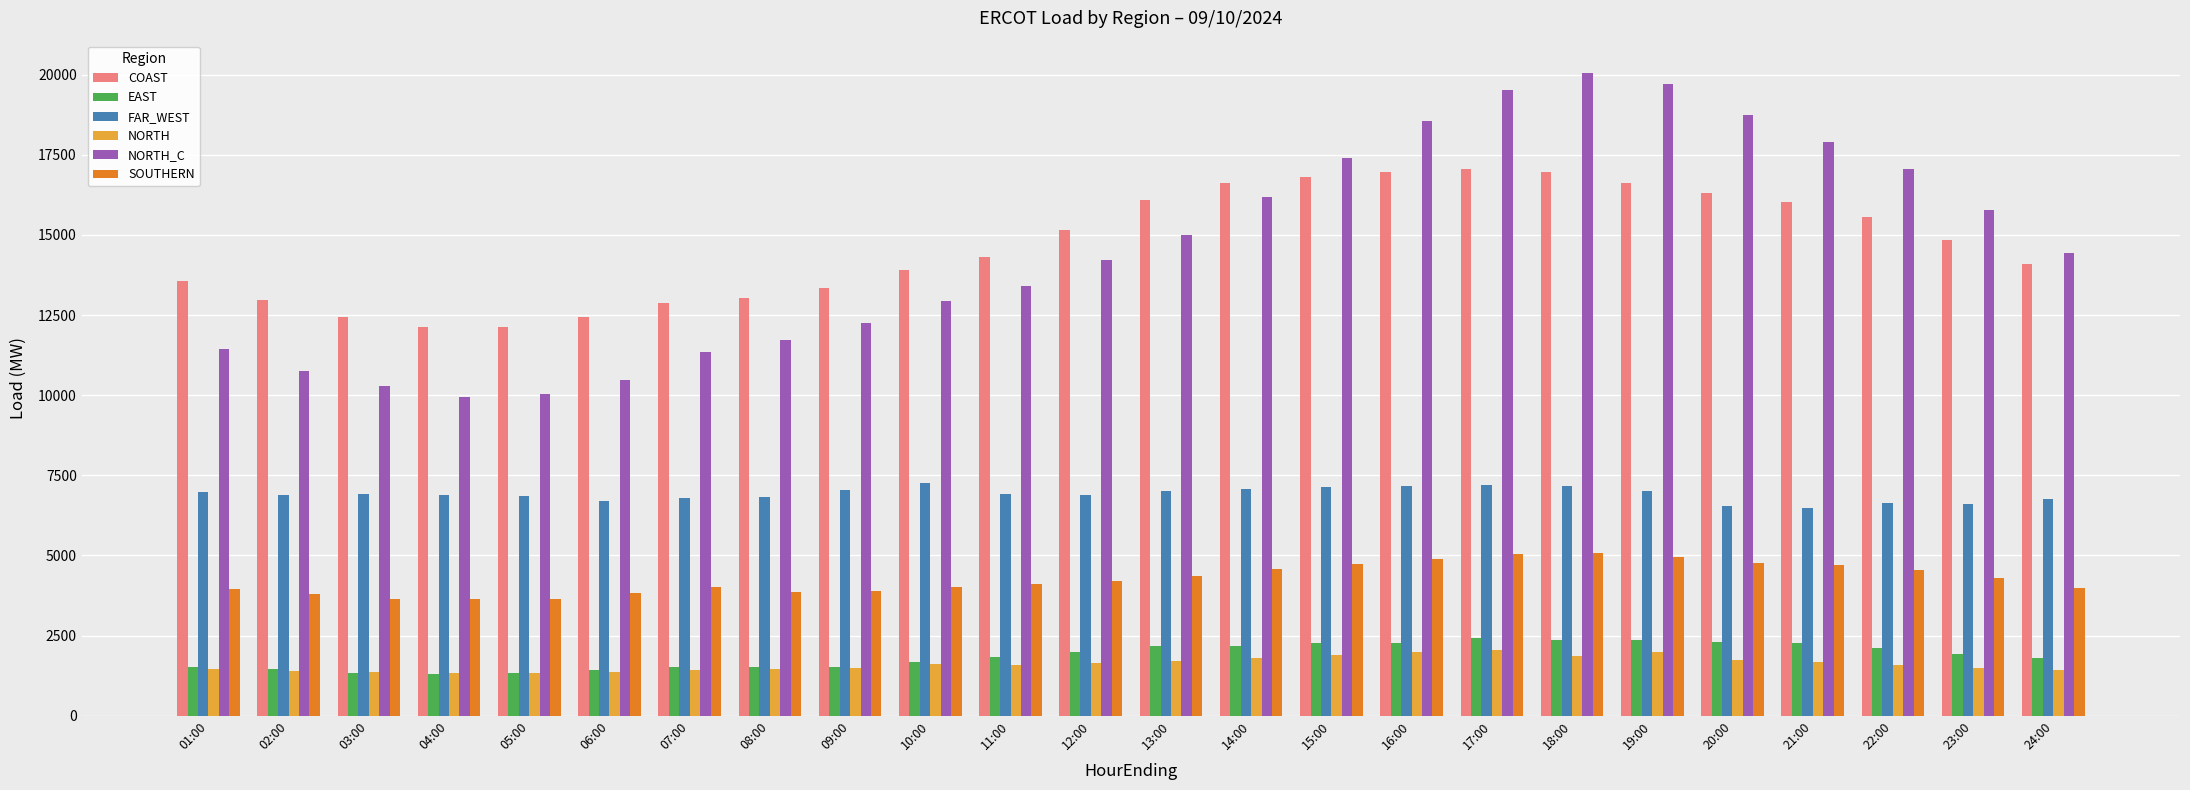

What is the difference between the second highest and minimum values in the NORTH_C series?

9783.9